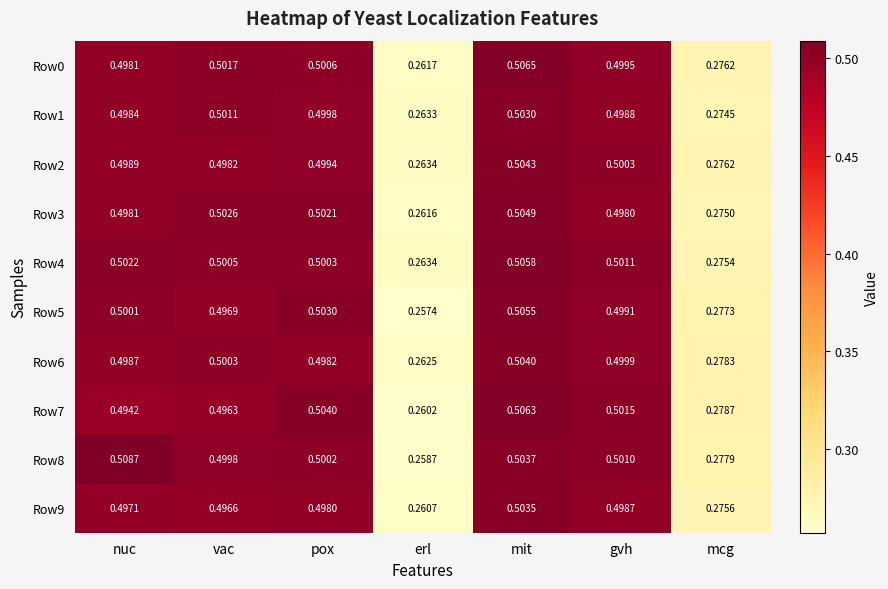

Count the number of data series in this chart.

10